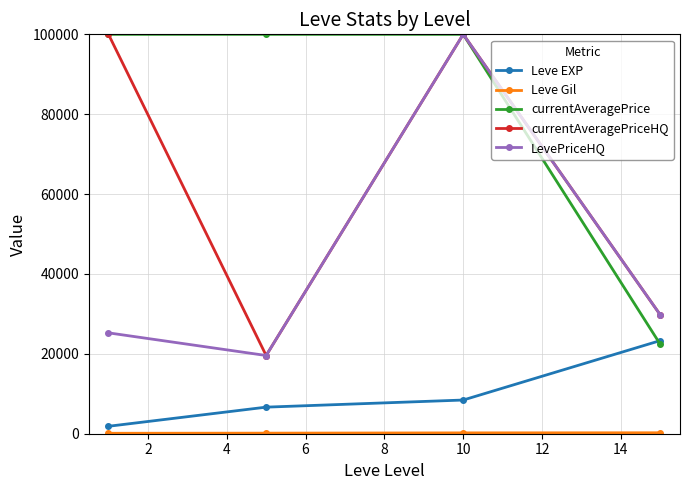

Count the number of categories in the chart.

4